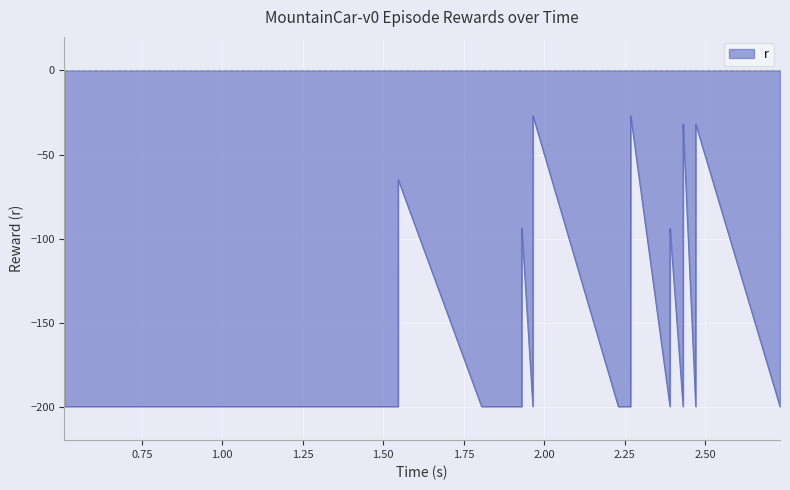

What is the difference between the maximum and minimum values?

173